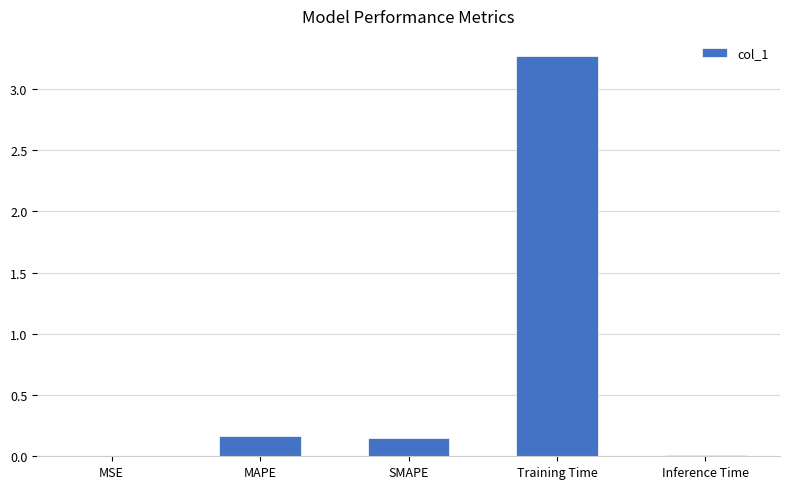

What is the greatest value displayed?

3.3